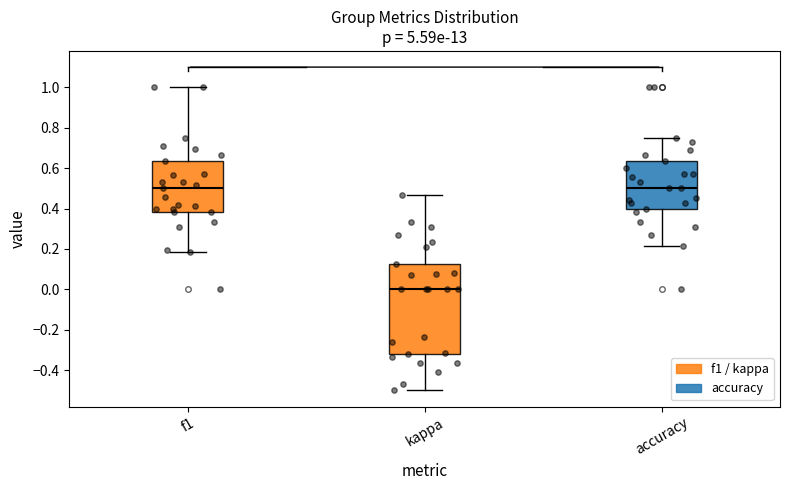

Reading left to right, read every box against the y-axis: the position of its median line, the range the box covers, and the ends of its whiskers. The values are not printed on the chart, so give them approximately, as read against the axis.

f1: median 0.50, box 0.38 to 0.64, whiskers 0.18 to 1.00
kappa: median 0.00, box -0.32 to 0.12, whiskers -0.50 to 0.46
accuracy: median 0.50, box 0.40 to 0.64, whiskers 0.22 to 0.76